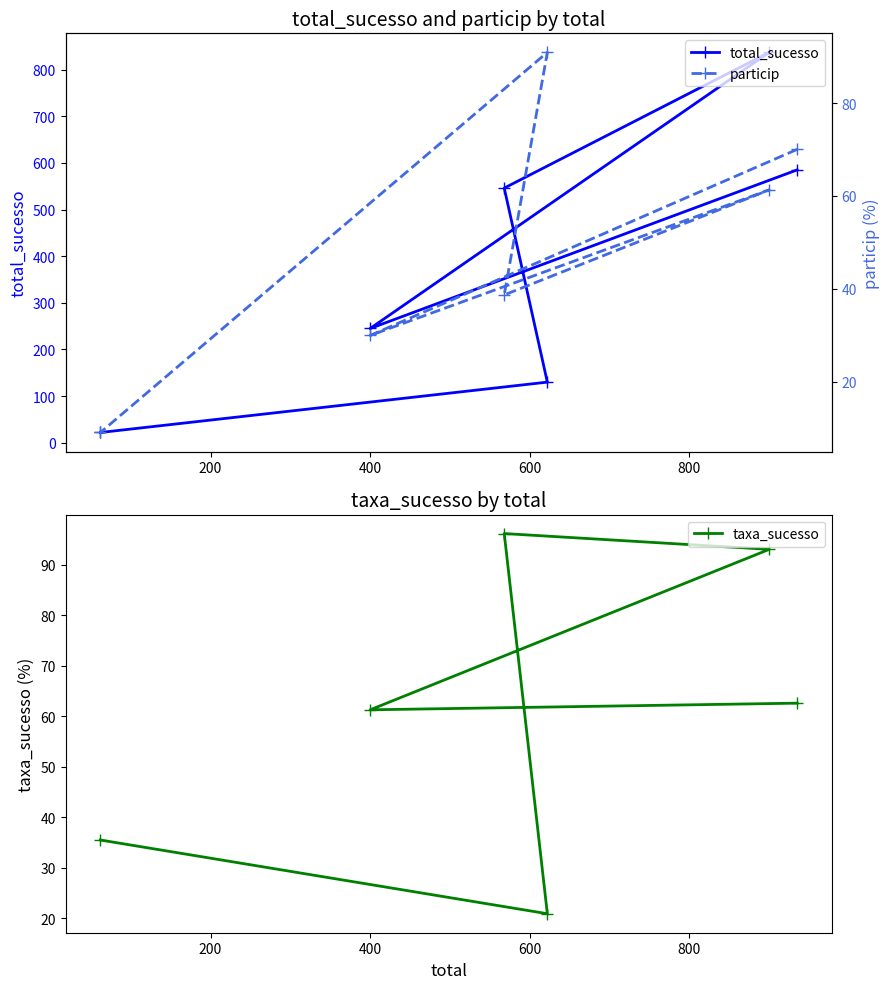

What is the maximum value for total_sucesso?

837